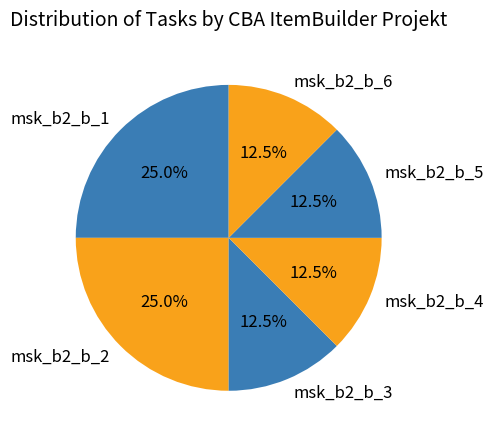

To the nearest percent, what percentage of the pie is msk_b2_b_1?

25%